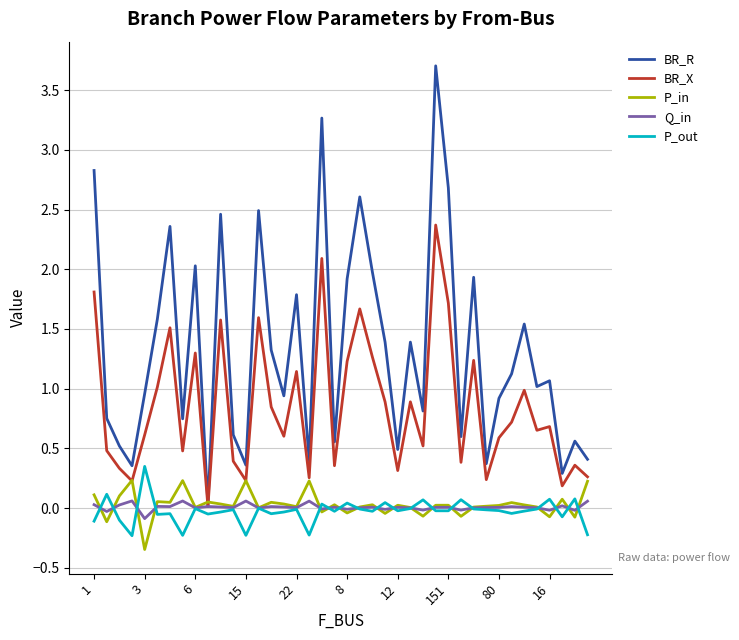

How many distinct data groups are displayed?

5